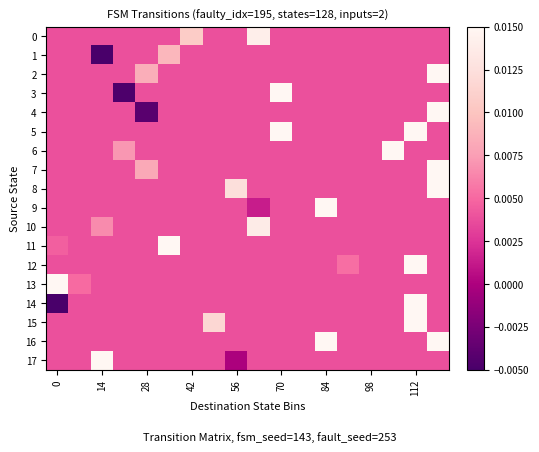

At which category is the sum across all series the highest?

17